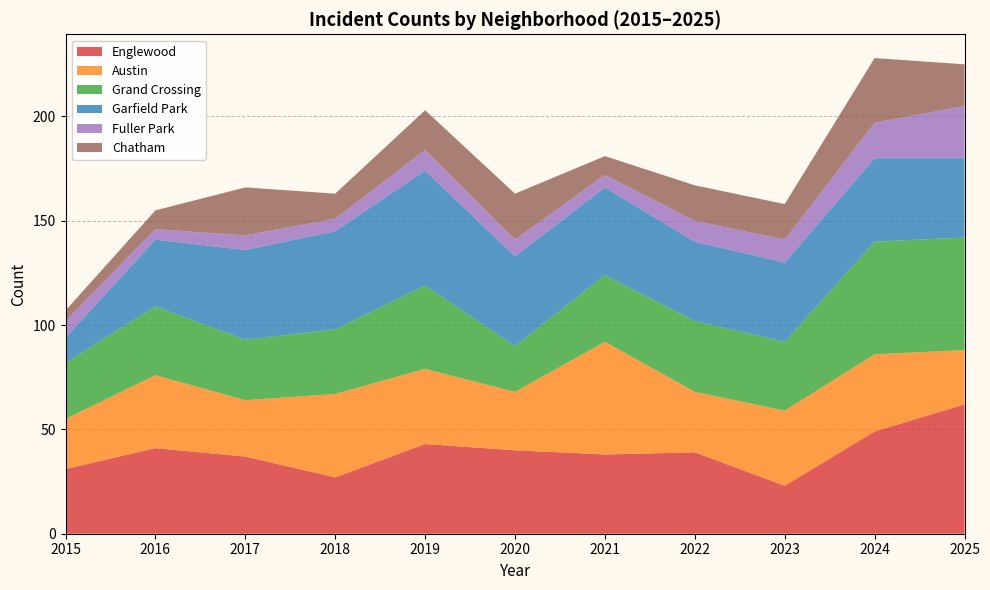

Reading right to left, transcribe all the data shown in this chart.

Englewood: 2025=62	2024=49	2023=23	2022=39	2021=38	2020=40	2019=43	2018=27	2017=37	2016=41	2015=31
Austin: 2025=26	2024=37	2023=36	2022=29	2021=54	2020=28	2019=36	2018=40	2017=27	2016=35	2015=24
Grand Crossing: 2025=54	2024=54	2023=33	2022=34	2021=32	2020=22	2019=40	2018=31	2017=29	2016=33	2015=27
Garfield Park: 2025=38	2024=40	2023=38	2022=38	2021=42	2020=43	2019=55	2018=47	2017=43	2016=32	2015=12
Fuller Park: 2025=25	2024=17	2023=11	2022=10	2021=6	2020=8	2019=10	2018=6	2017=7	2016=5	2015=8
Chatham: 2025=20	2024=31	2023=17	2022=17	2021=9	2020=22	2019=19	2018=12	2017=23	2016=9	2015=5